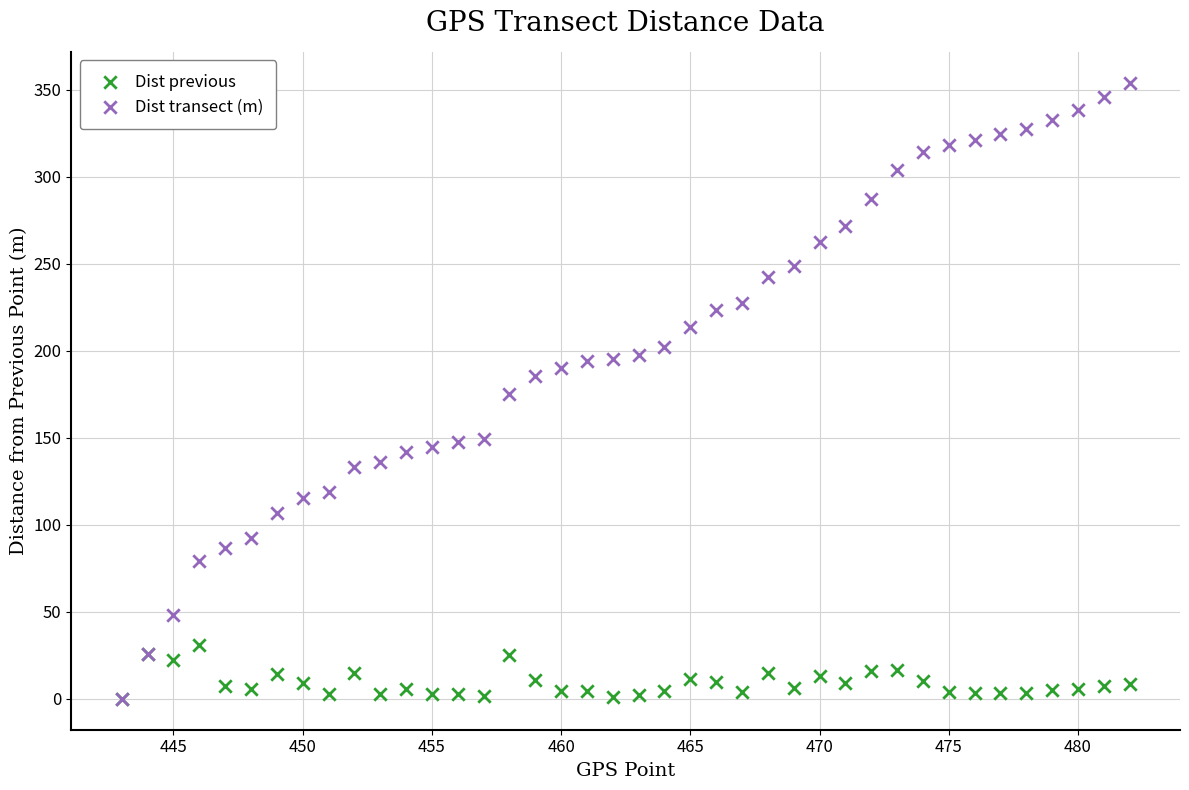

What are all the series names shown in the legend?

Dist previous, Dist transect (m)